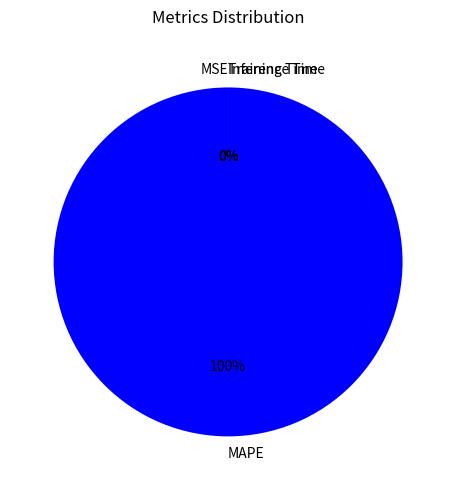

Which category accounts for the majority?

MAPE